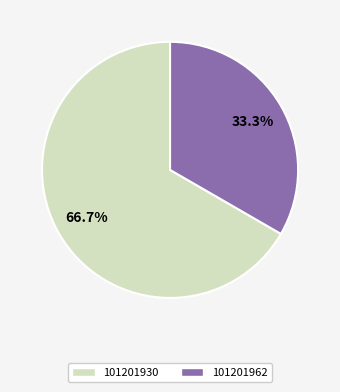

To the nearest percent, what portion does 101201930 represent?

67%